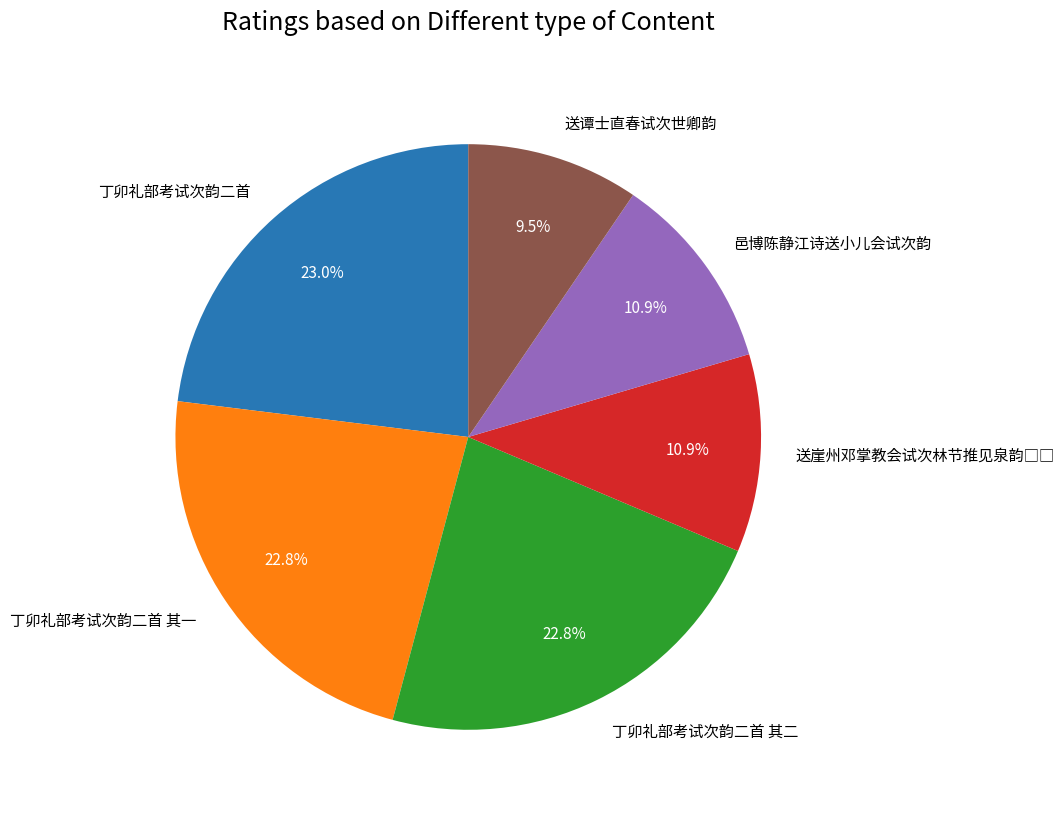

How many slices are in this pie chart?

6